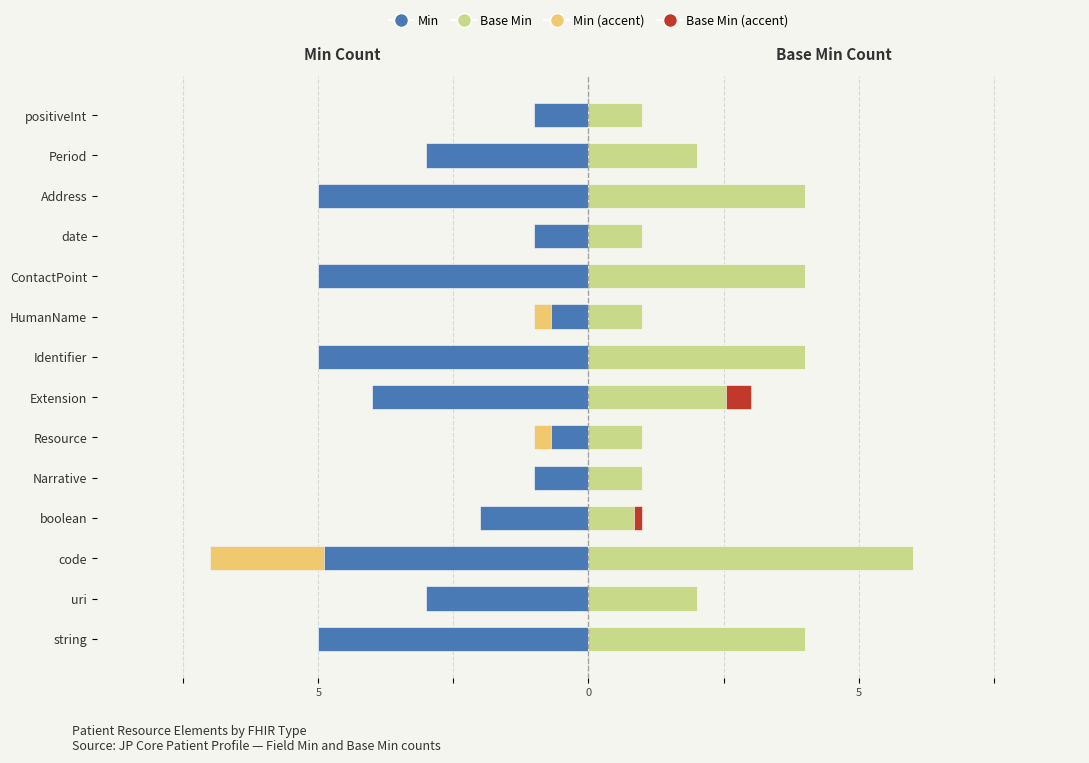

How many groups of bars are there?

14